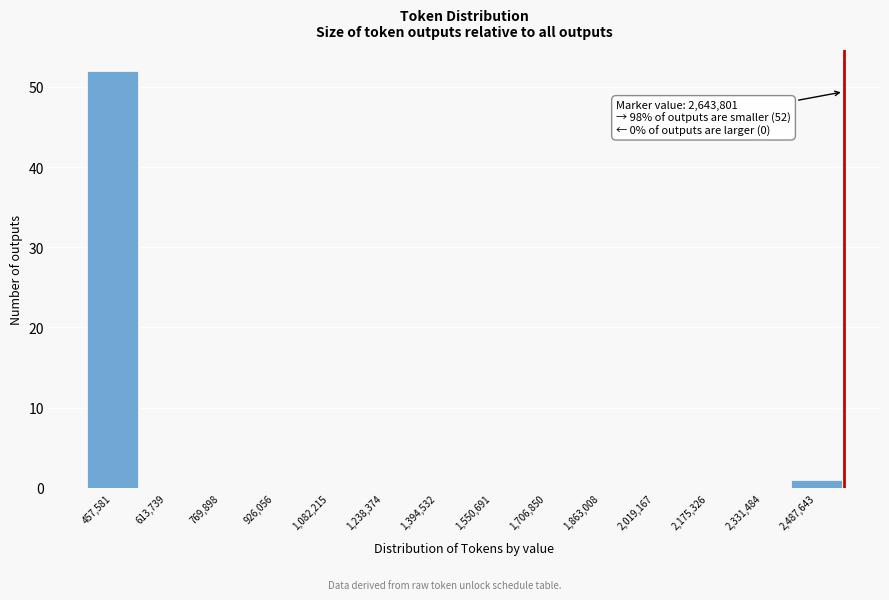

Reading left to right, transcribe all the data shown in this chart.

457,581=52	613,739=0	769,898=0	926,056=0	1,082,215=0	1,238,374=0	1,394,532=0	1,550,691=0	1,706,850=0	1,863,008=0	2,019,167=0	2,175,326=0	2,331,484=0	2,487,643=1